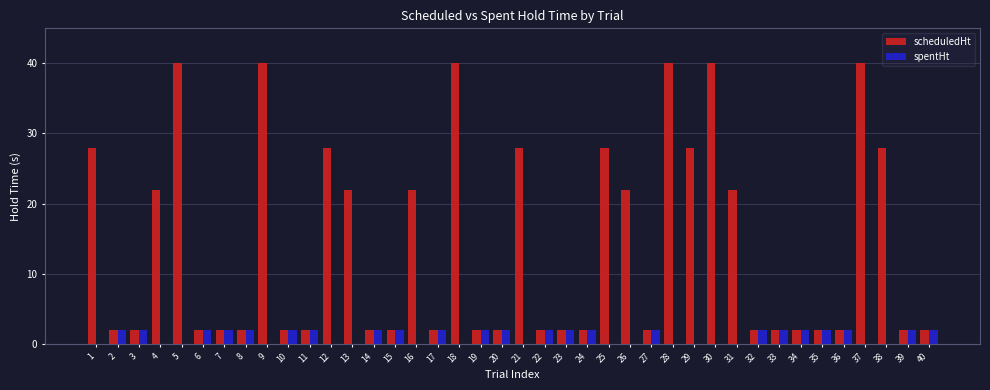

Which series has the largest total across all categories?

scheduledHt